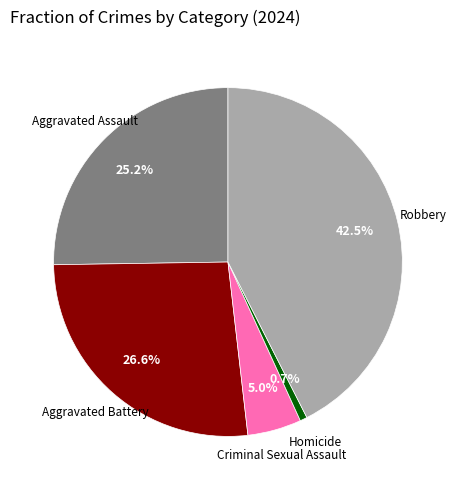

Is there a majority slice in this chart?

No